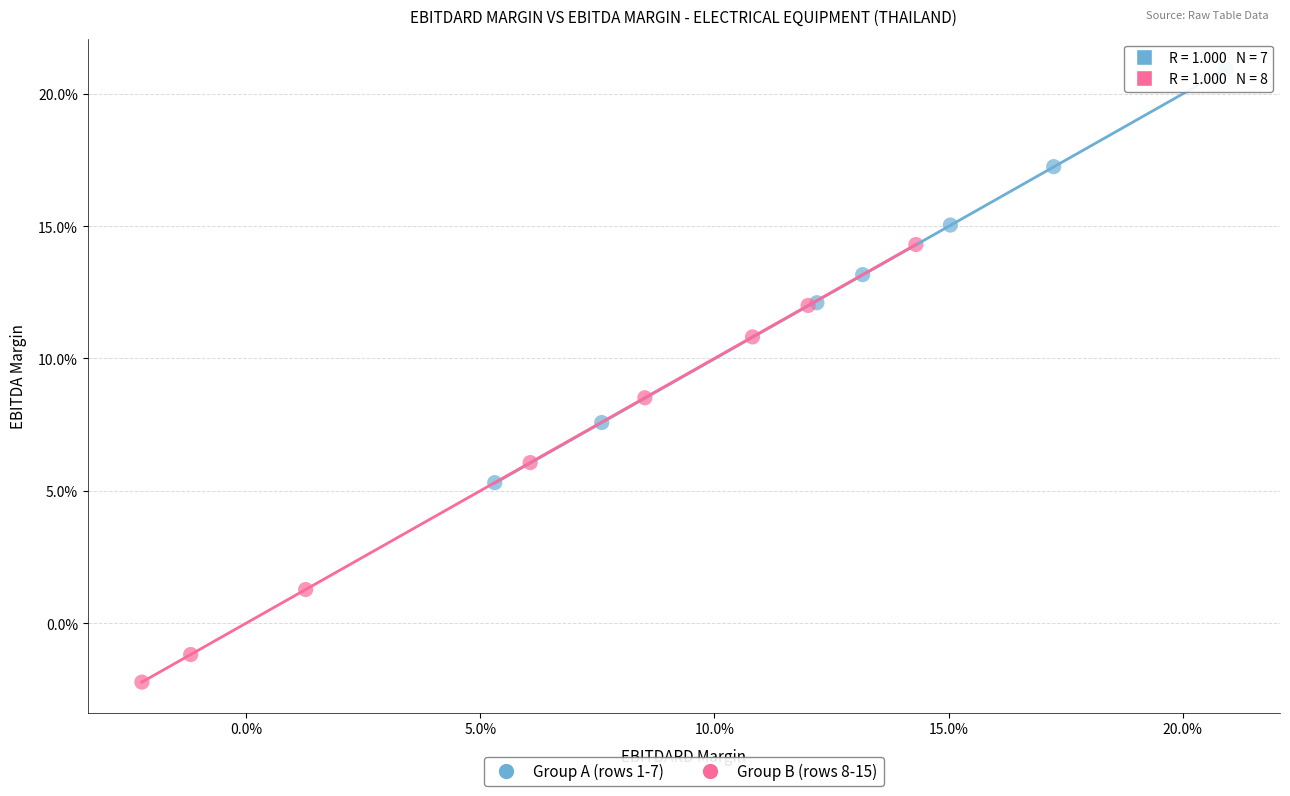

What are all the series names shown in the legend?

Group A (rows 1-7), Group B (rows 8-15)